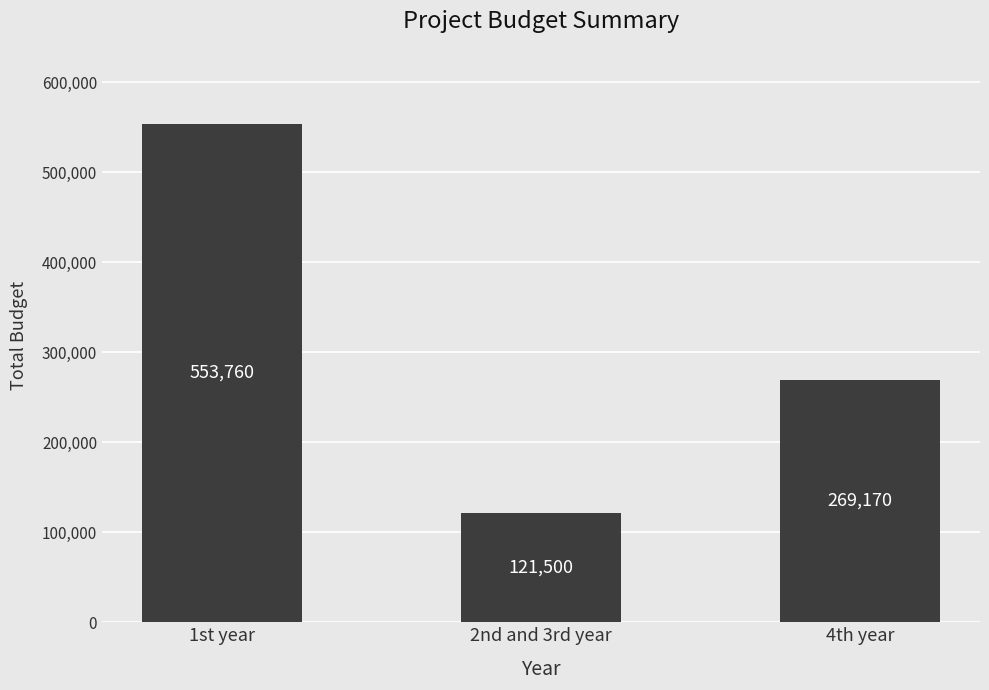

Rank the categories by value from lowest to highest.

2nd and 3rd year, 4th year, 1st year